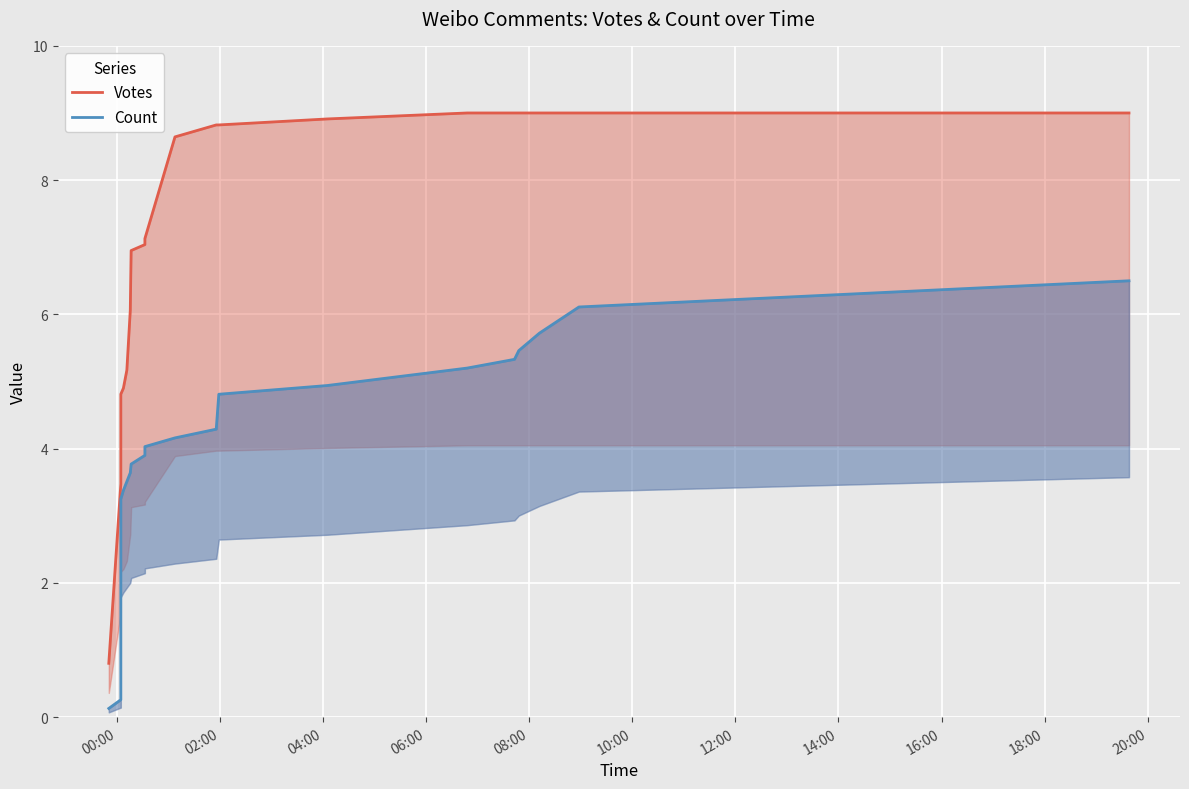

What is the average value of the Votes series?

7.0